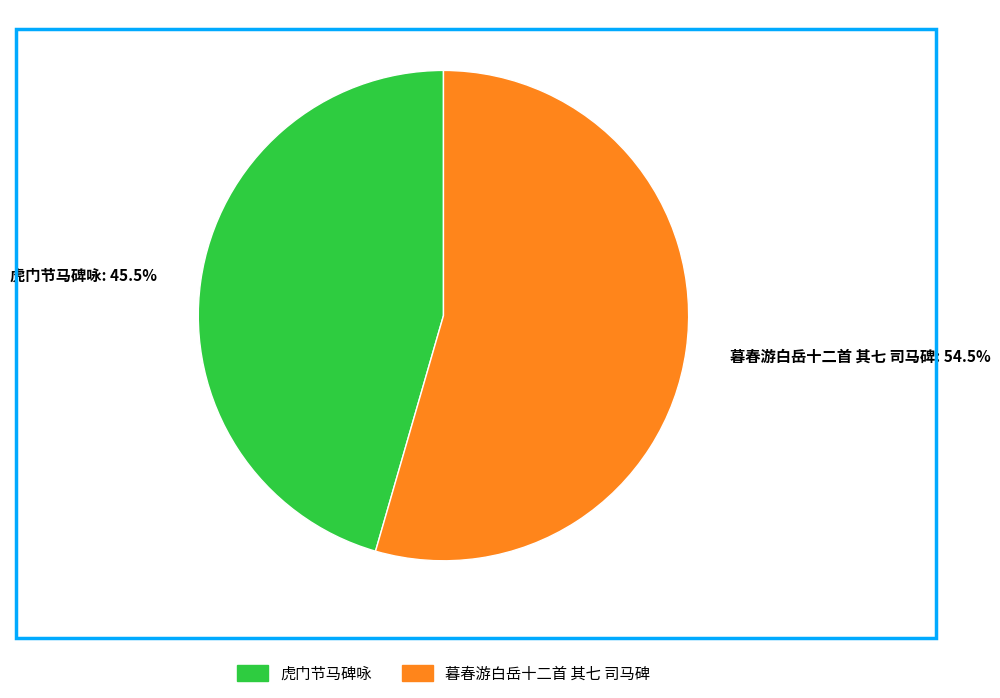

Count the number of slices in the pie.

2